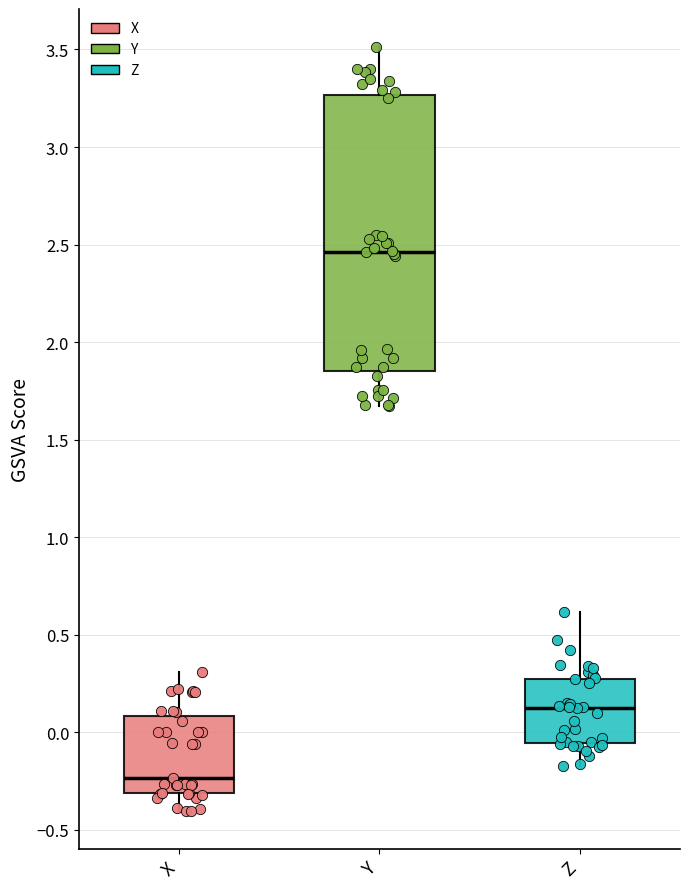

Which box's median line is the lowest?

X